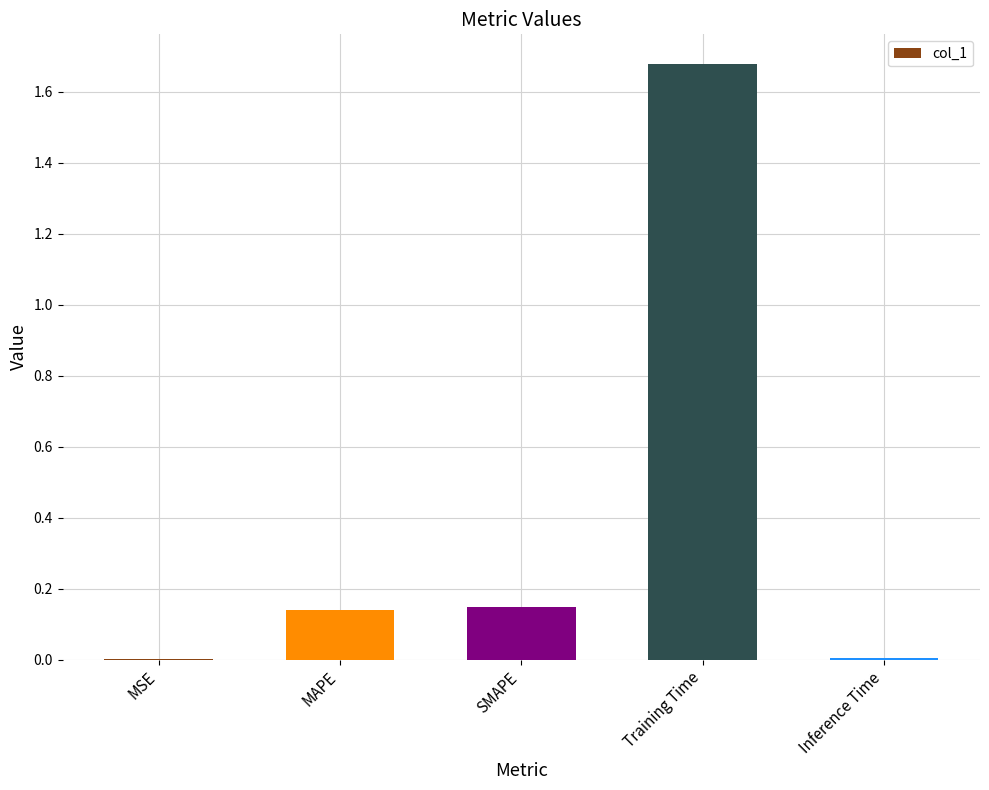

At which category does the chart reach its peak across all series?

Training Time